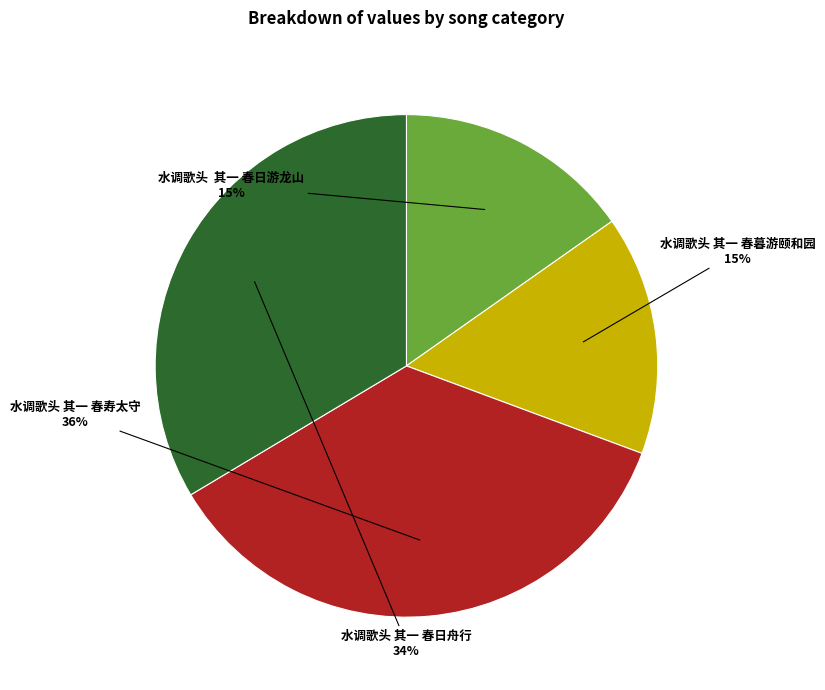

To the nearest percent, what is the difference between the largest and smallest slice percentages?

21%